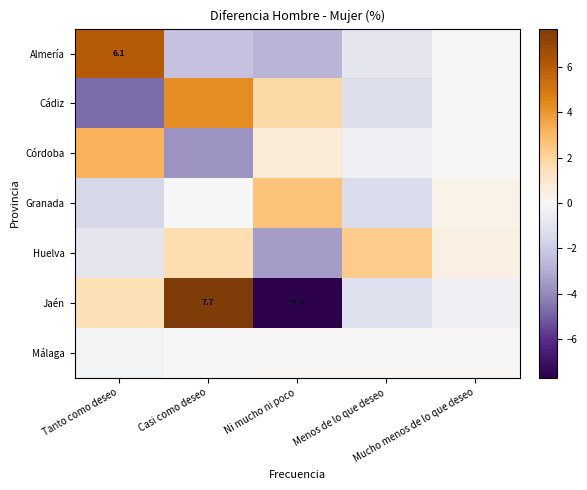

Read the Almería value at Ni mucho ni poco.

-2.8